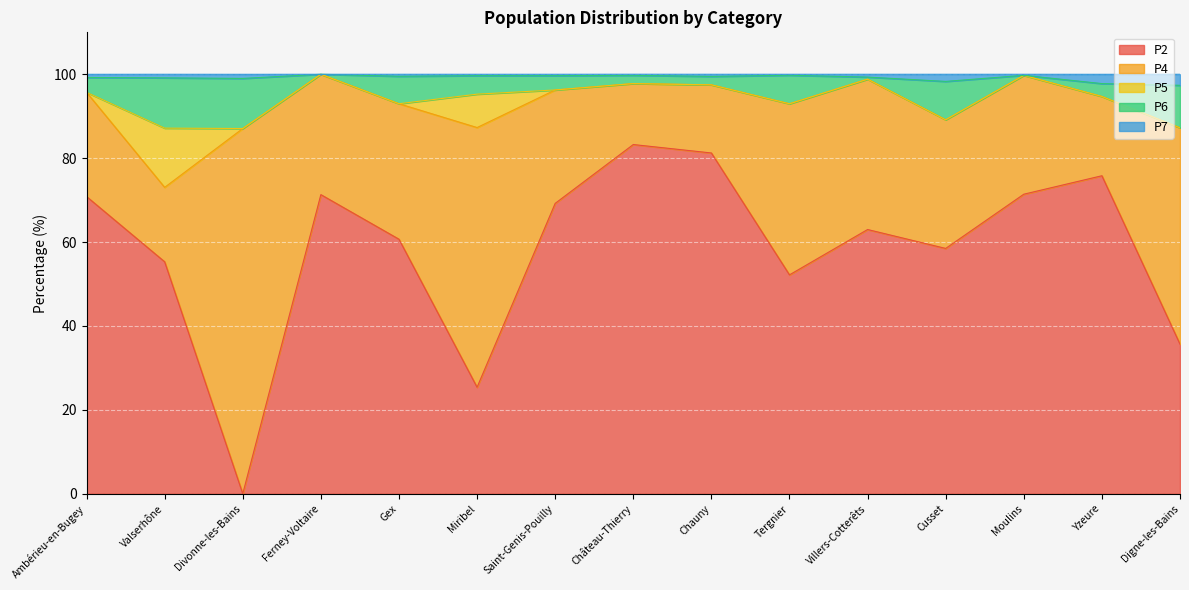

True or false: P2 has a value of 63.0 at Villers-Cotterêts.

True